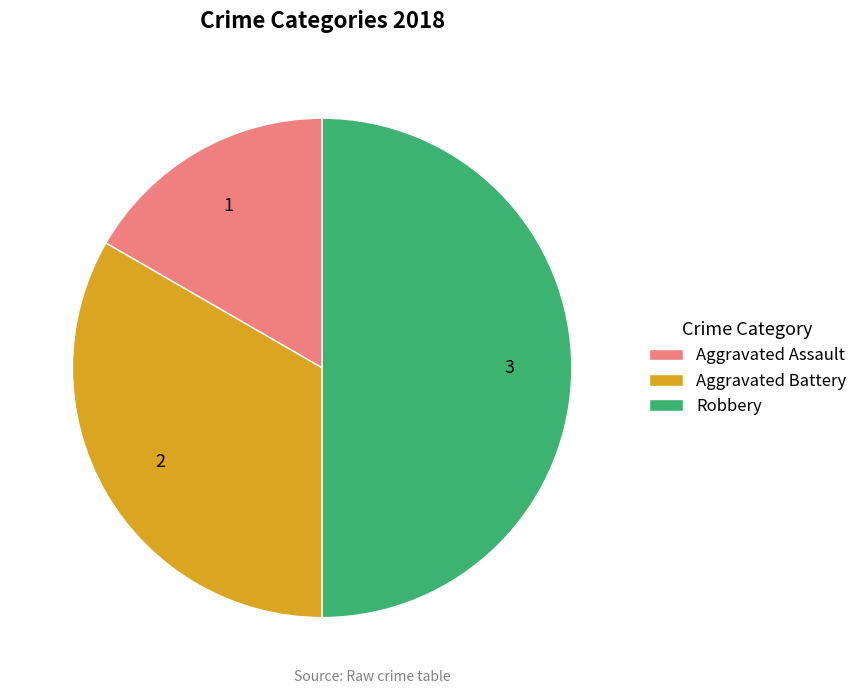

Combined, do Robbery and Aggravated Battery account for over 50%?

Yes